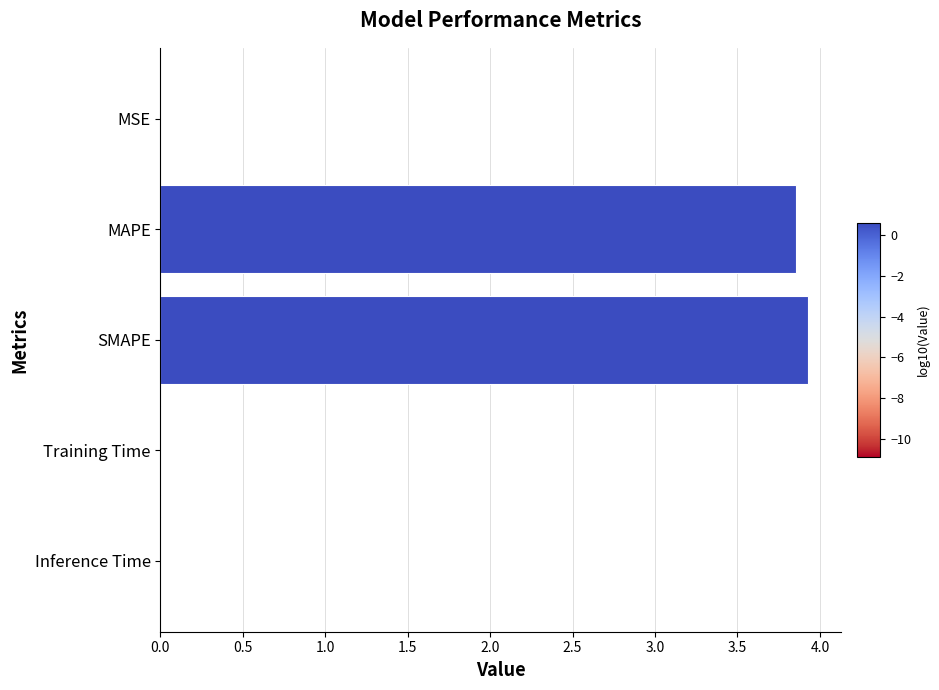

Between MSE and MAPE, which is larger?

MAPE